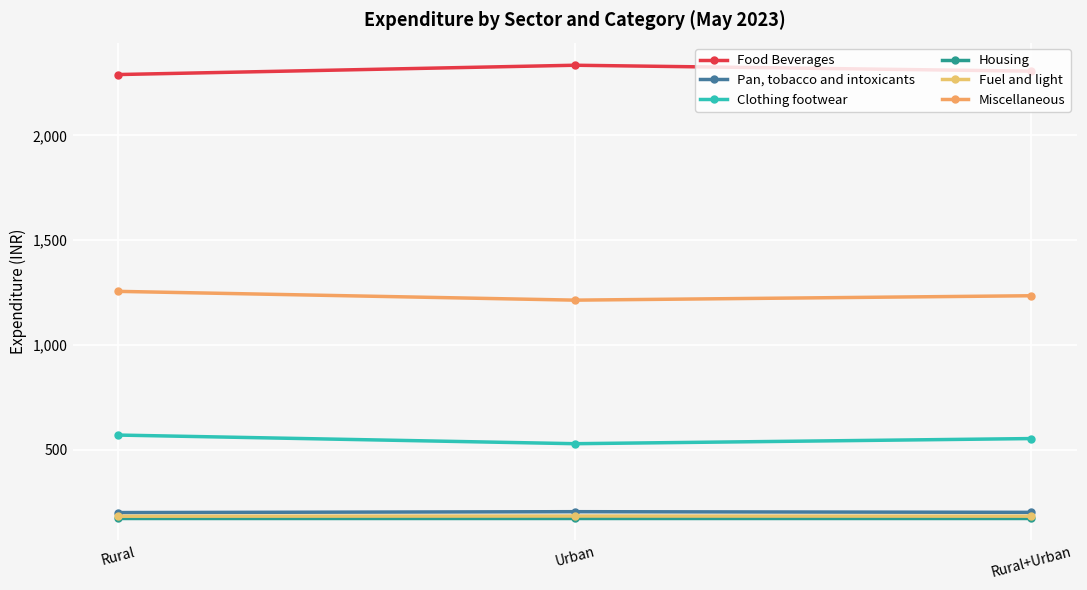

Which series has the largest range (max minus min)?

Food Beverages